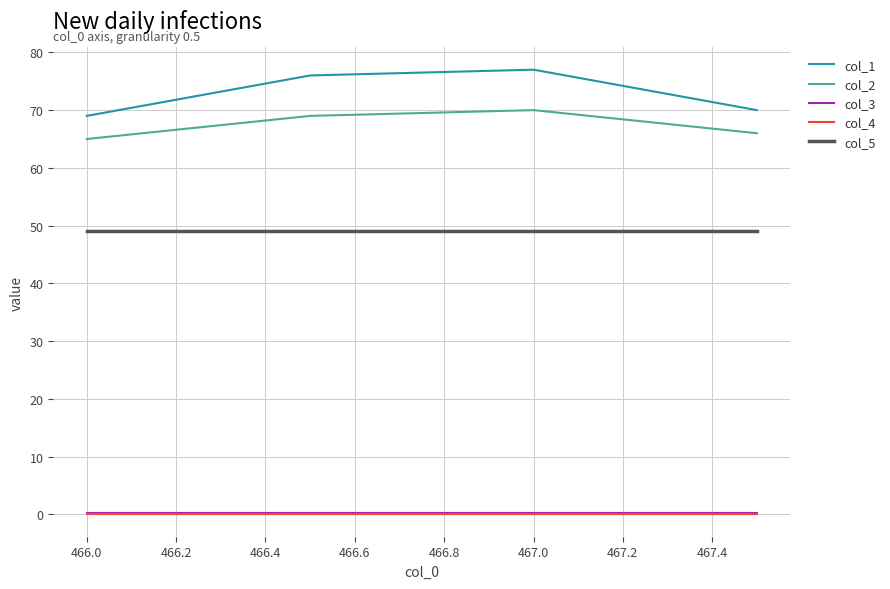

True or false: col_1 and col_2 cross at least once.

False